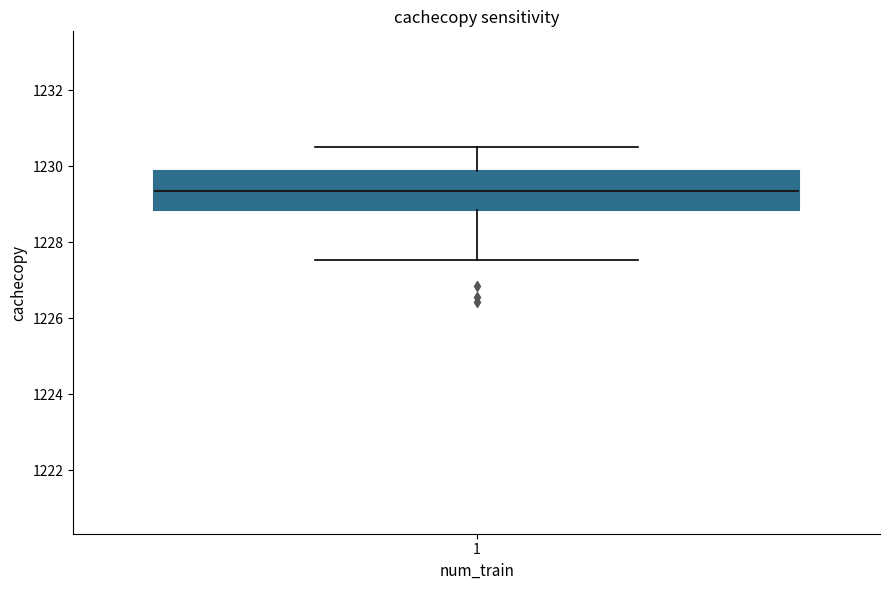

Transcribe this box plot: give where the median line is, the range the box spans, and where the two whiskers end, as read against the y-axis. The values are not printed on the chart, so give them approximately, as read against the axis.

median 1229.4, box 1228.8 to 1229.8, whiskers 1227.6 to 1230.6